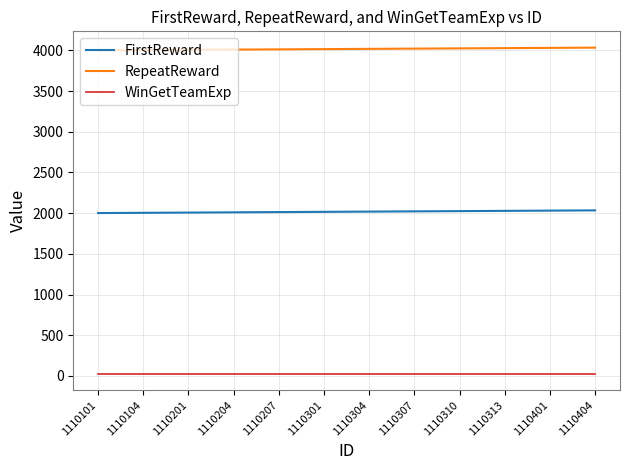

What is the maximum value shown in the chart?

4034